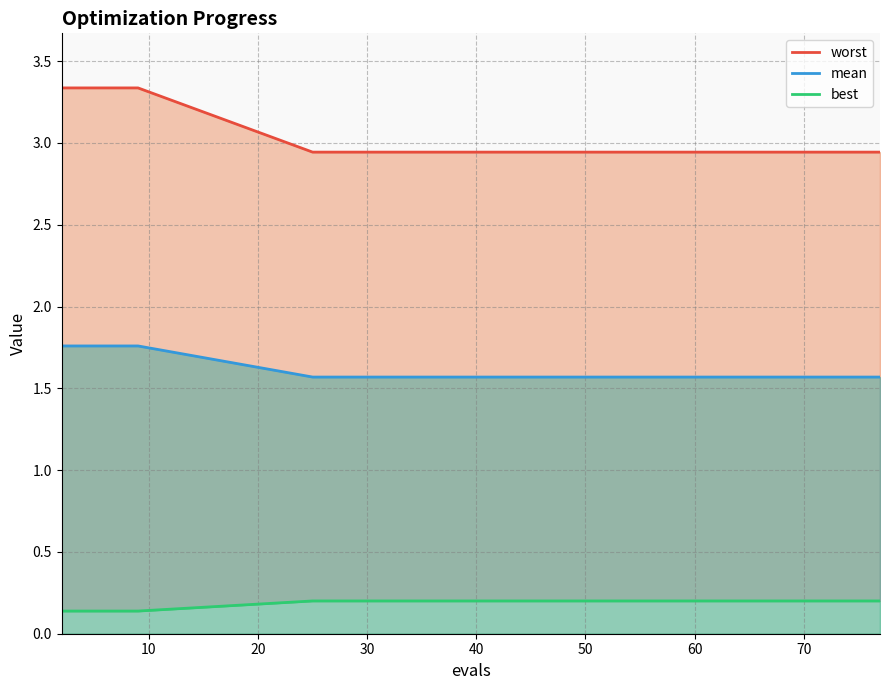

What is the average value of the best series?

0.2